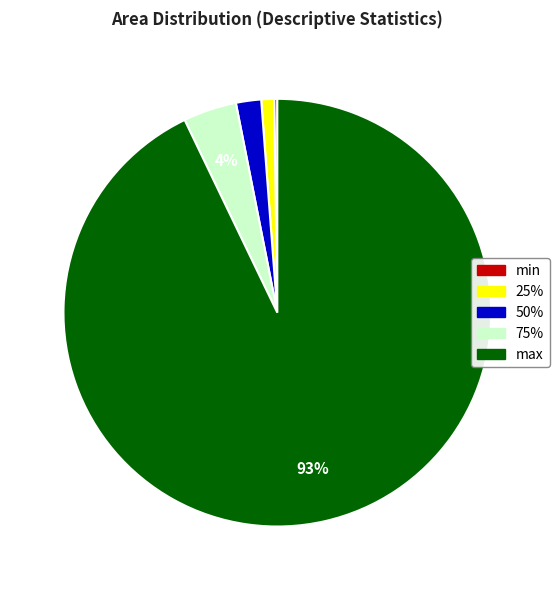

Is the sum of 75% and 25% greater than half?

No